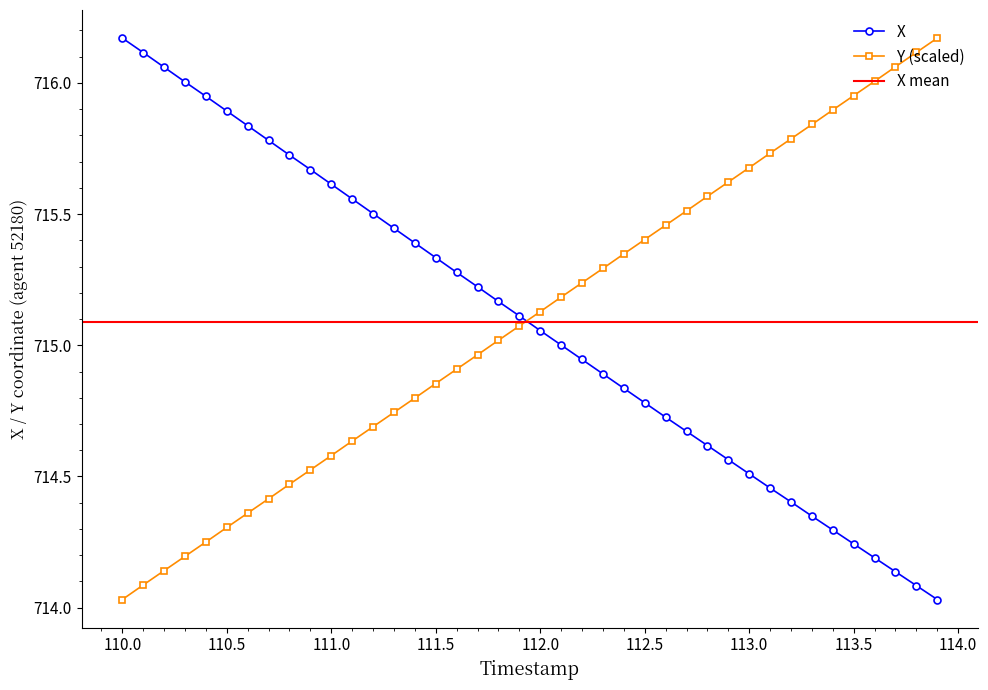

Is it true that X equals 476.1 at 113.0?

False